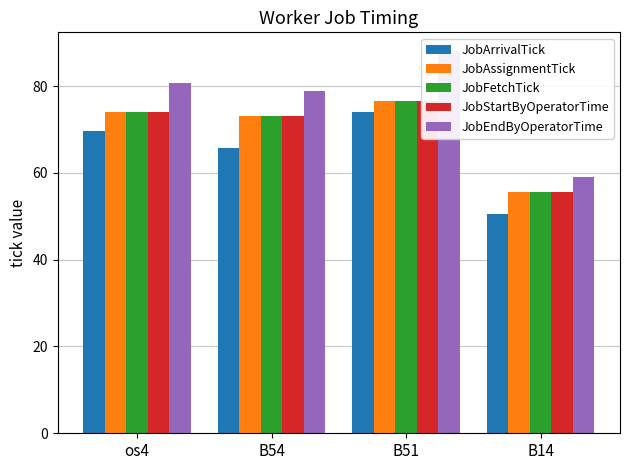

Reading left to right, what are all the values shown in this chart?

JobArrivalTick: os4=69.7	B54=65.7	B51=74.1	B14=50.5
JobAssignmentTick: os4=74.0	B54=73.2	B51=76.6	B14=55.5
JobFetchTick: os4=74.0	B54=73.2	B51=76.6	B14=55.5
JobStartByOperatorTime: os4=74.0	B54=73.2	B51=76.6	B14=55.5
JobEndByOperatorTime: os4=80.8	B54=78.8	B51=88.0	B14=59.0